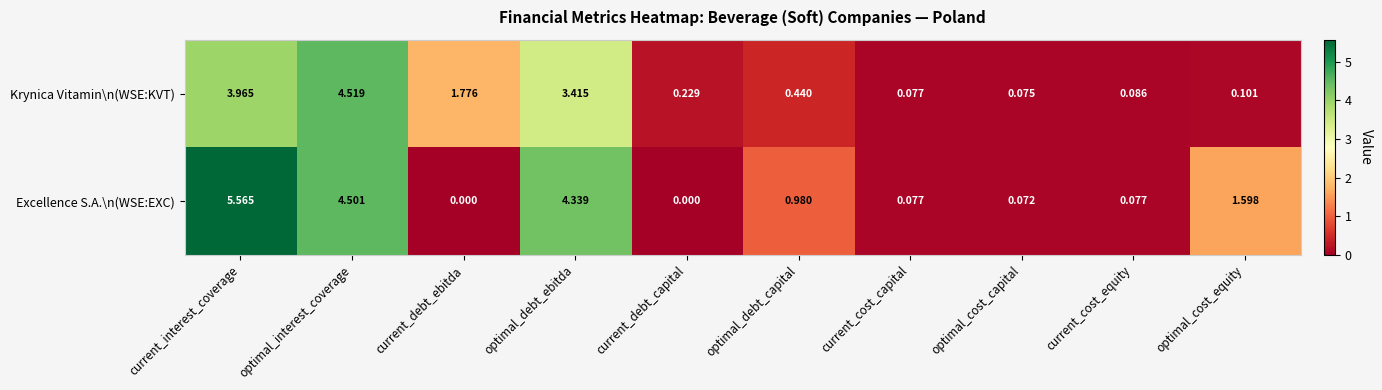

At how many categories does at least one series exceed 2?

3